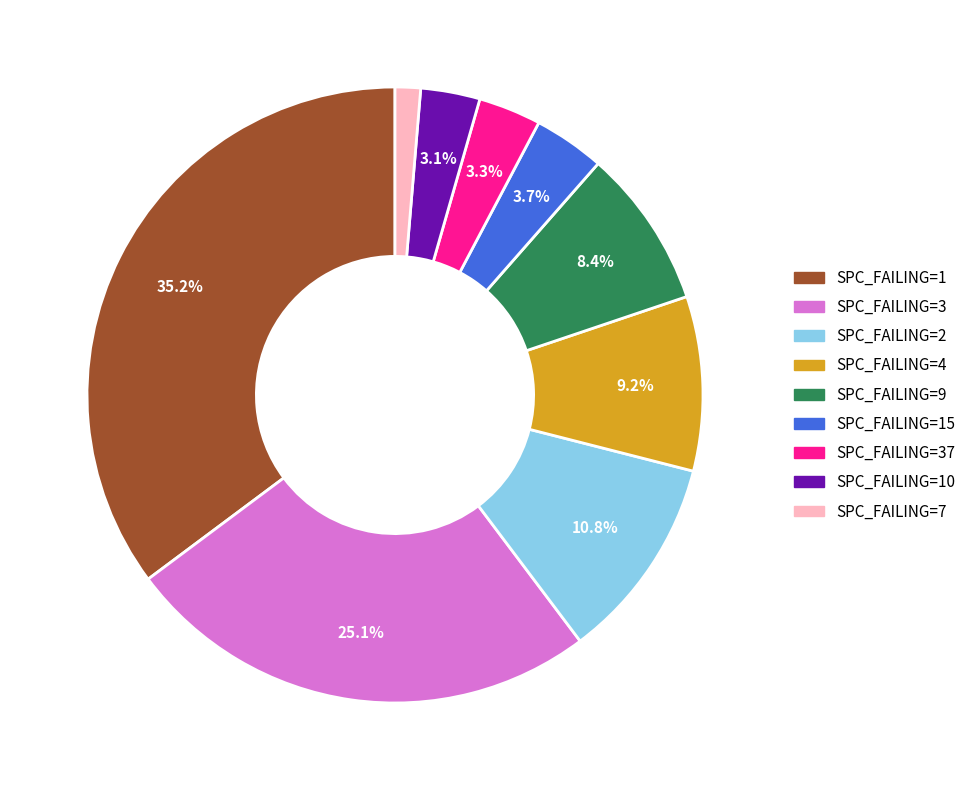

Is there any slice that represents more than half of the pie?

No